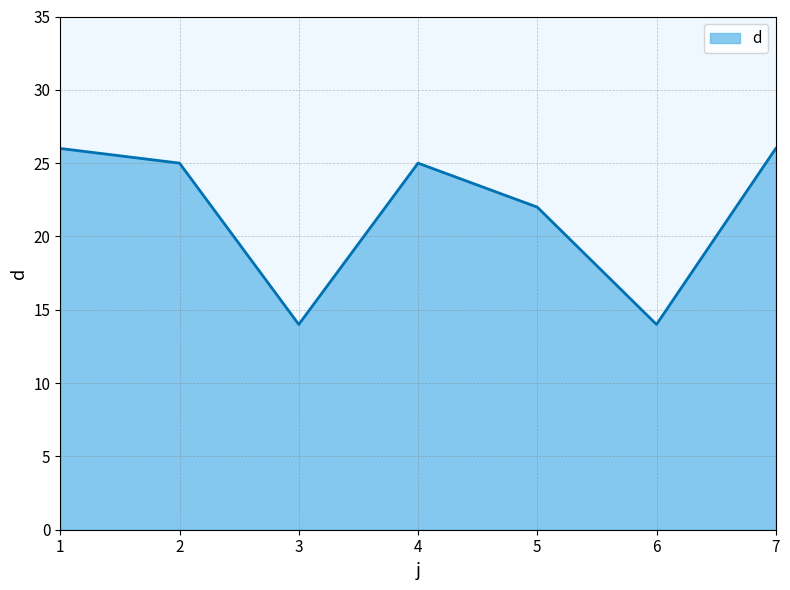

What is the smallest value displayed?

14